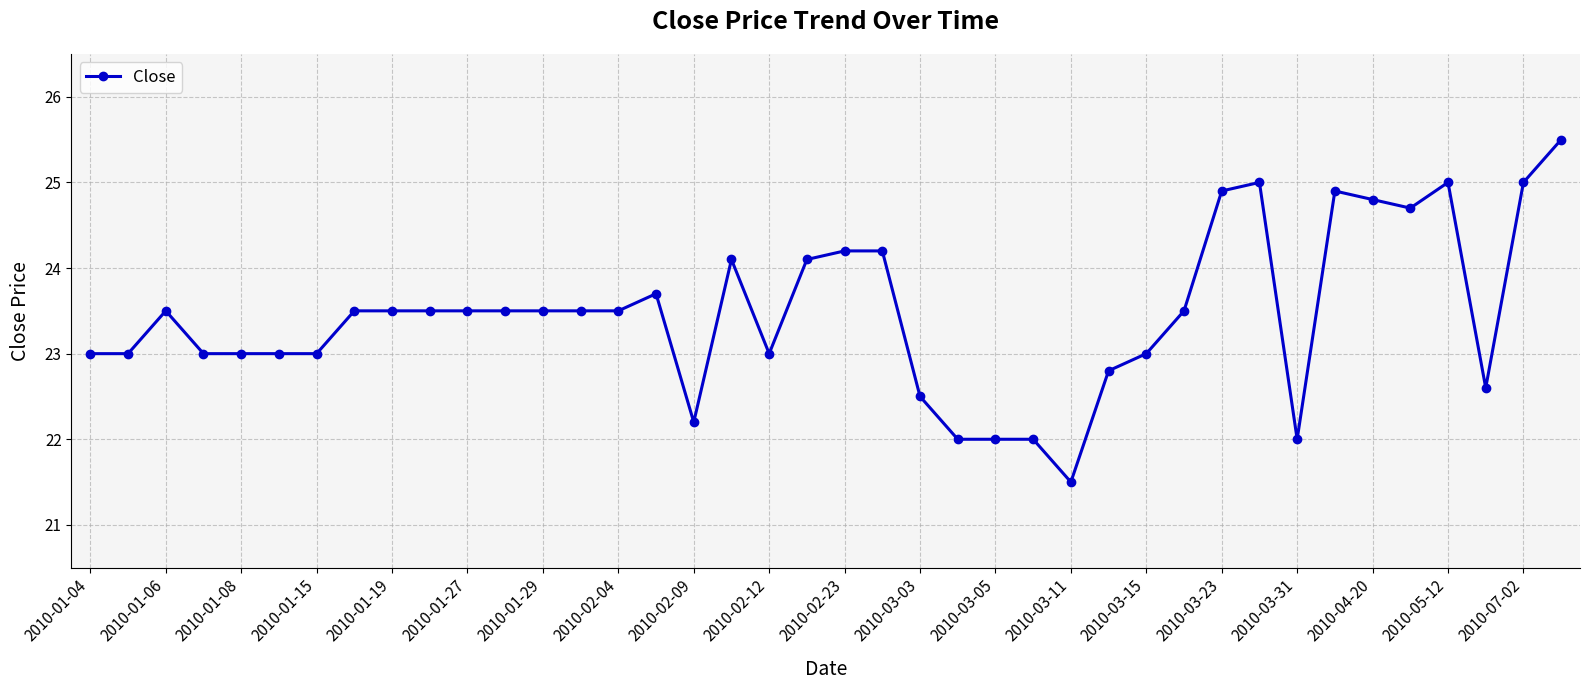

What is the value of the 31st point from the left?

24.9